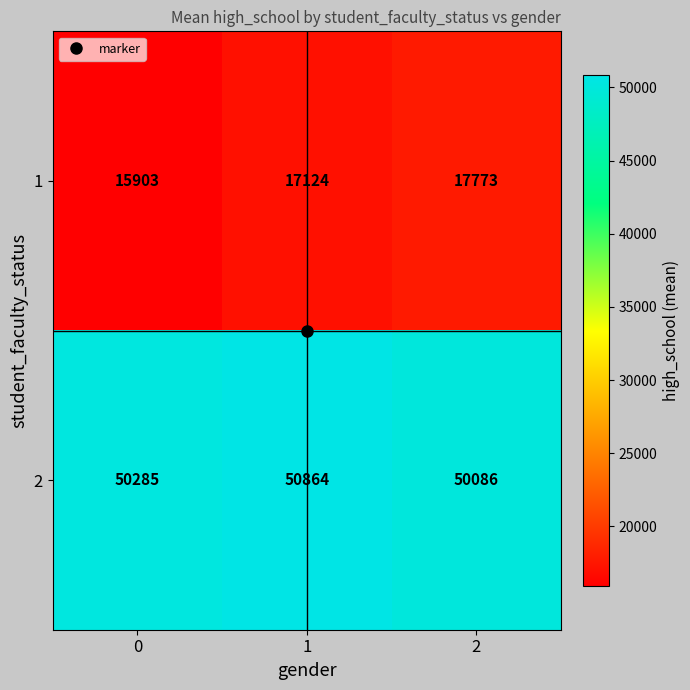

Rank the series by their average value, from highest to lowest.

2, 1